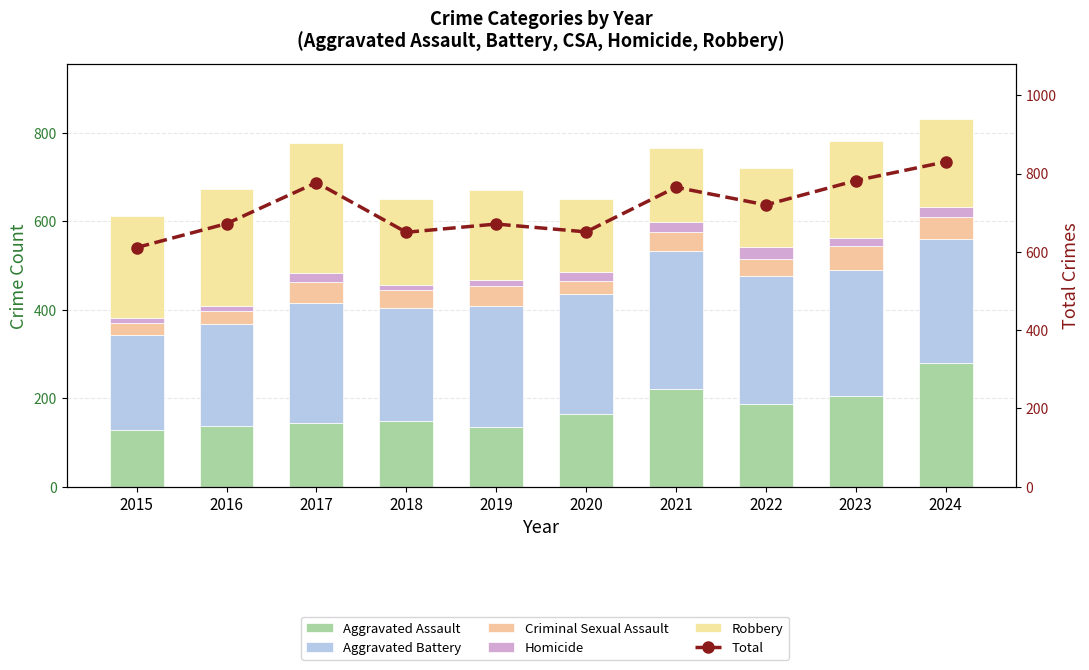

True or false: Homicide has a value of 9 at 2017.

False